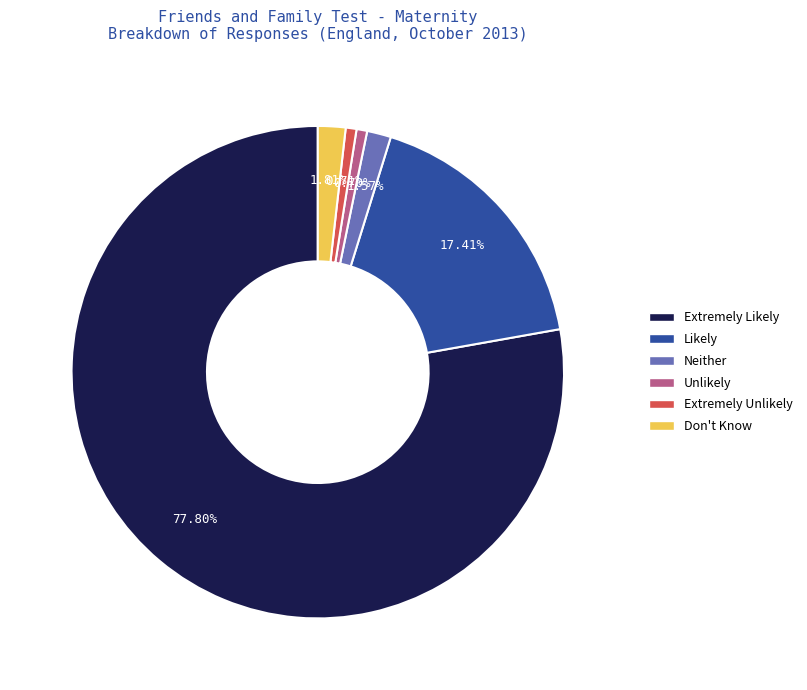

To the nearest percent, what is the combined percentage of Unlikely and Likely?

18%